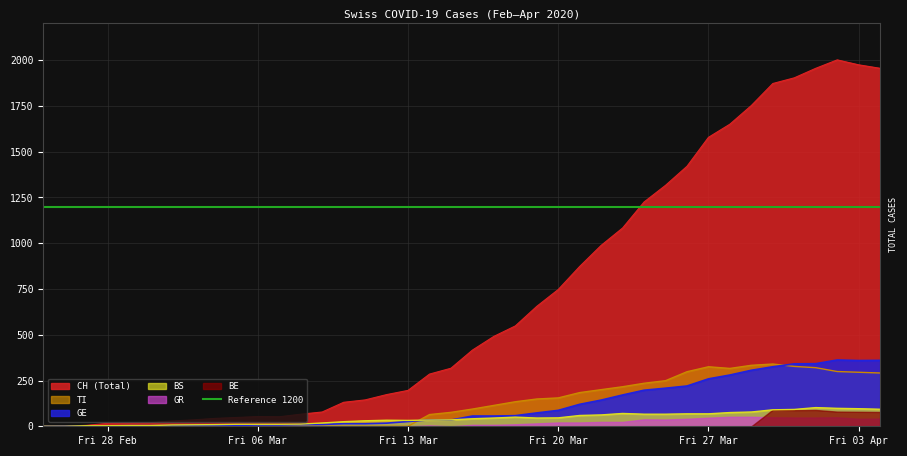

What is the highest value of the BS series?

102